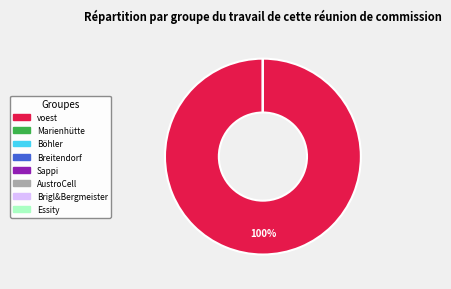

How much of the chart is everything except Sappi Gratkorn?

100.0%